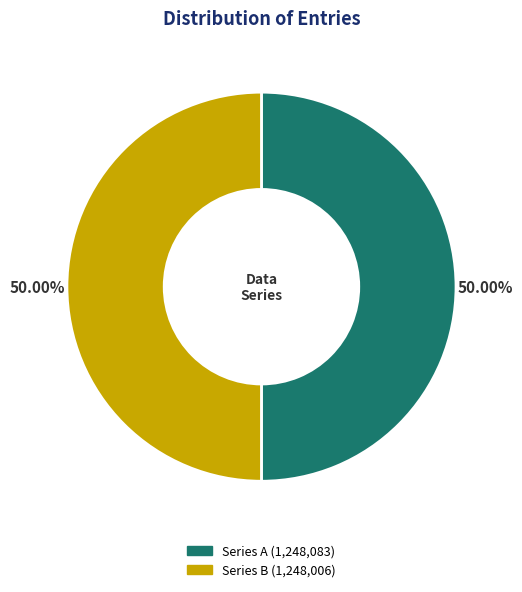

Count the number of slices in the pie.

2